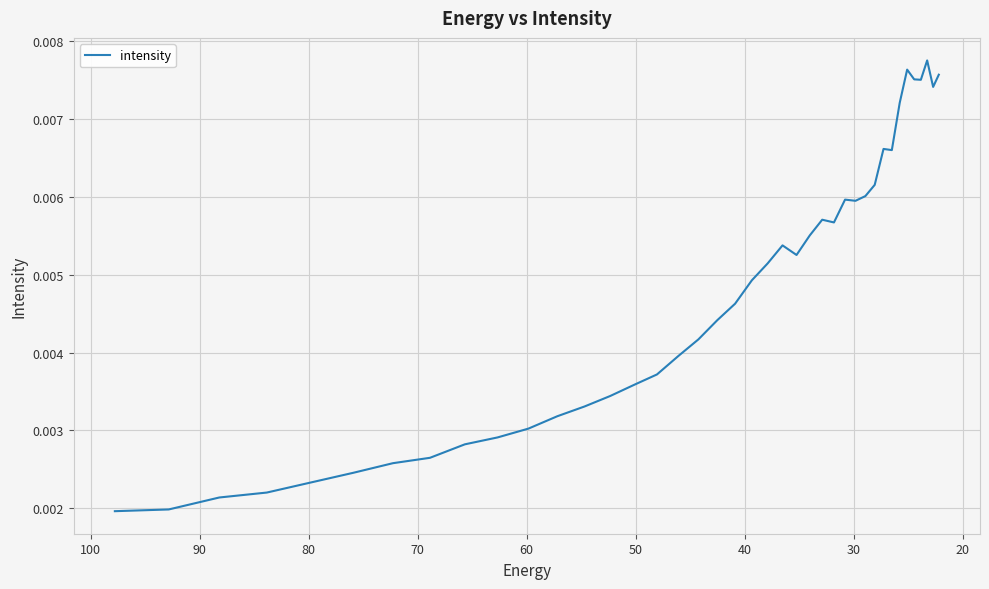

Count the number of data series in this chart.

1